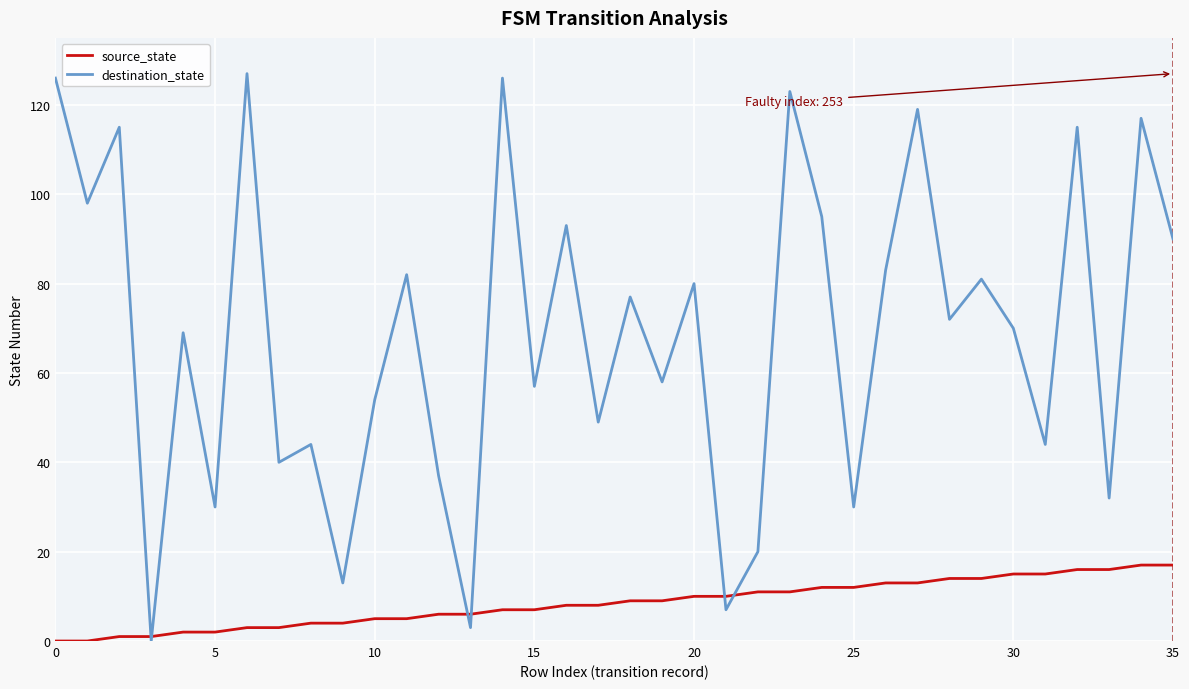

Does the chart display data point markers on the line(s)?

No